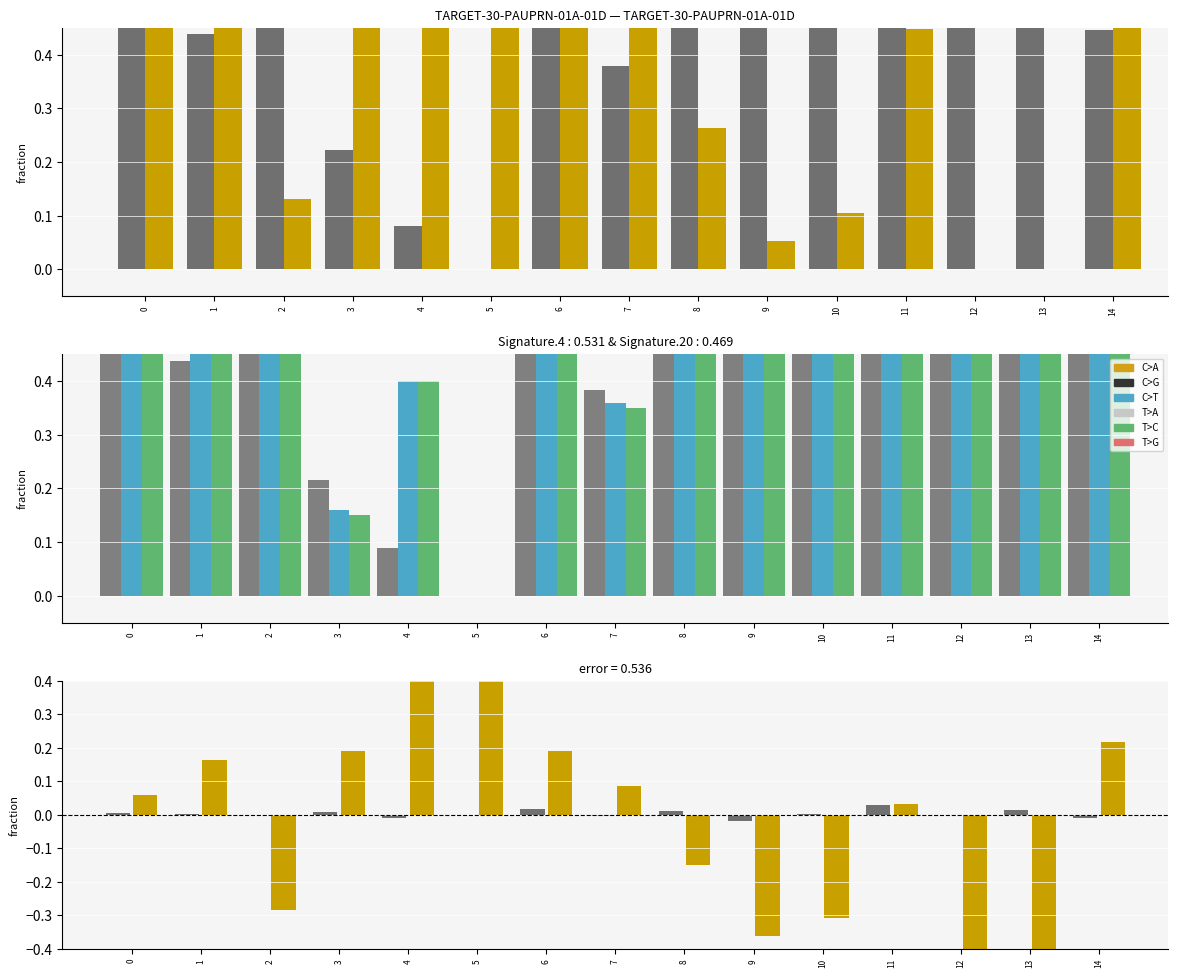

How many bars are there in each group?

5